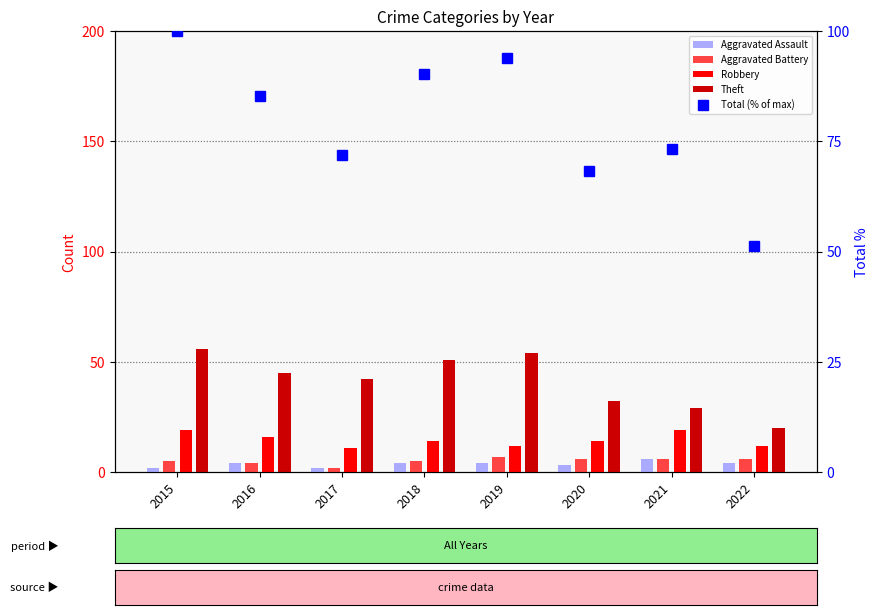

At which category is the sum across all series the highest?

2015